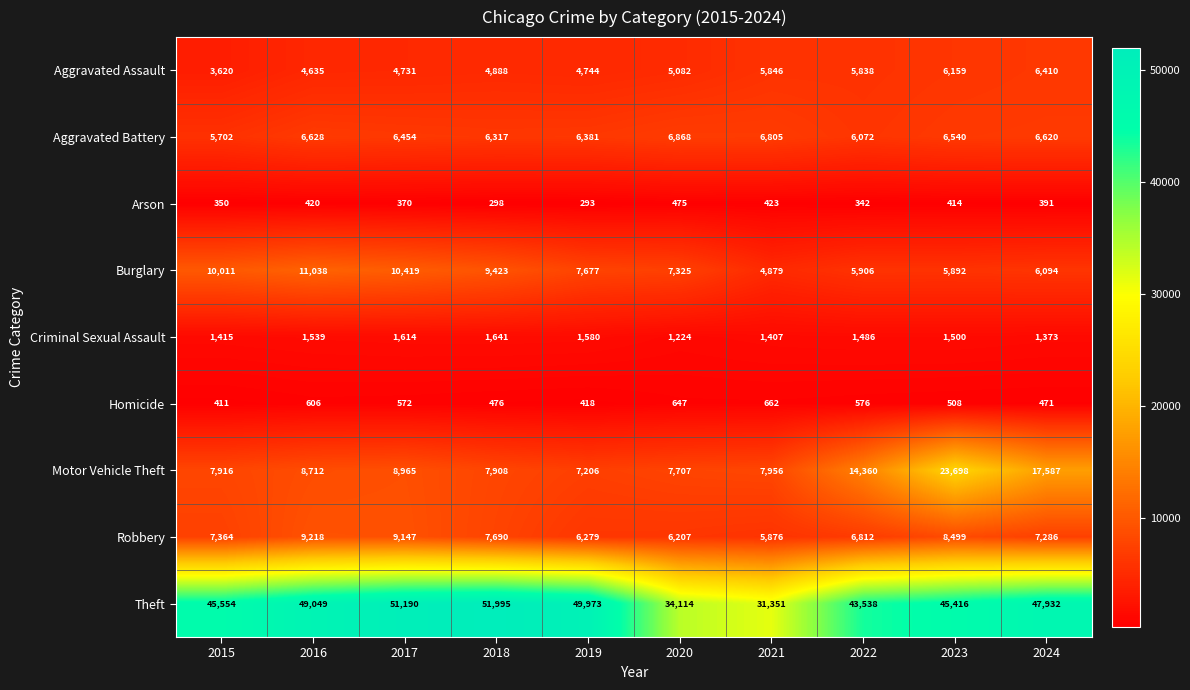

Which series has the largest total across all categories?

Theft